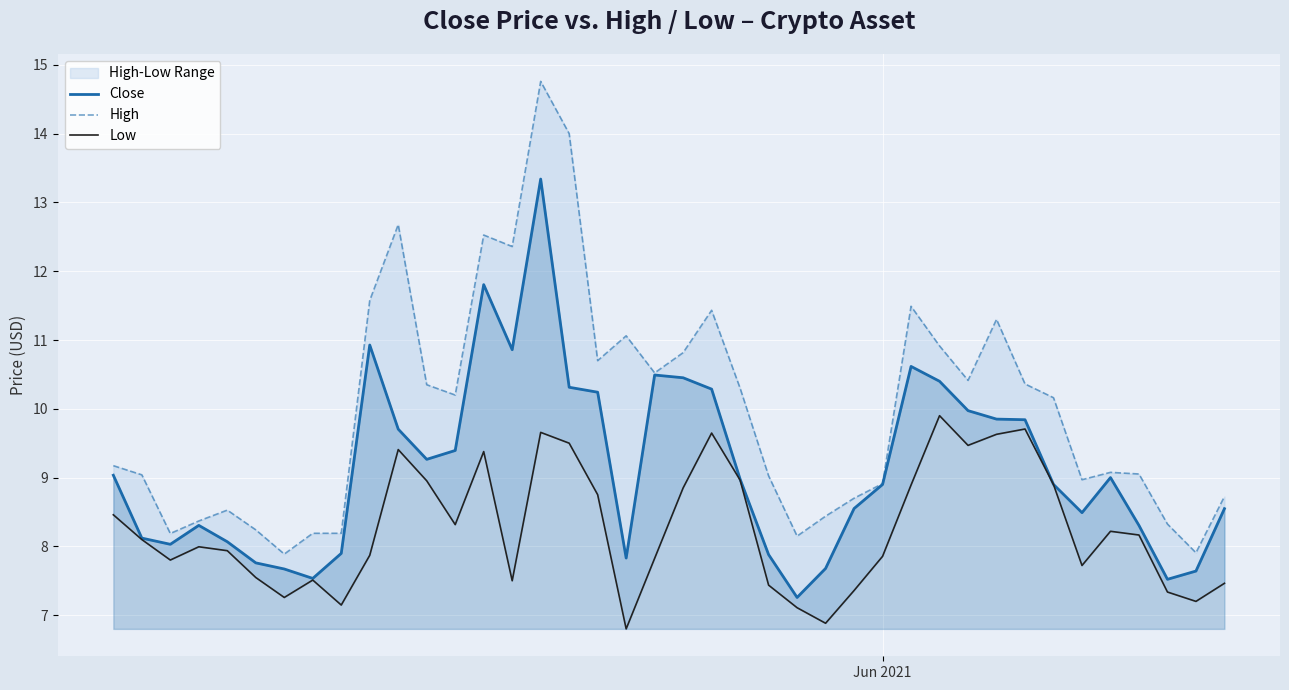

What is the highest value of the Close series?

13.3